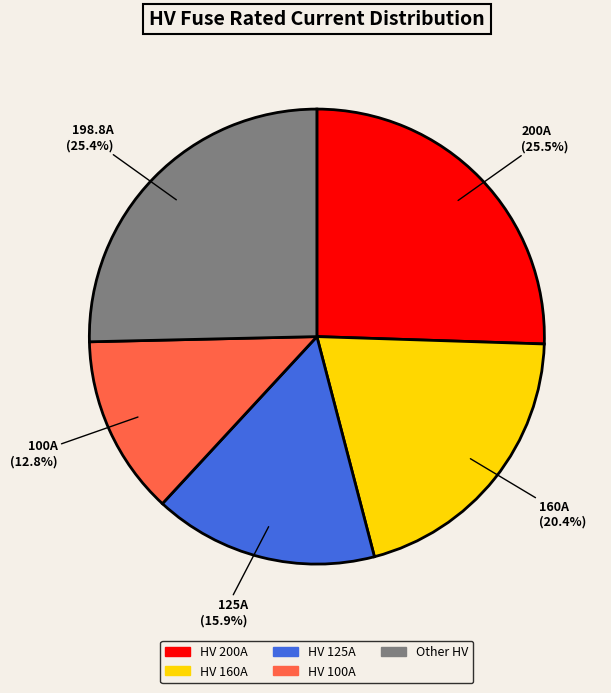

Between HV 100A and HV 160A, which is larger?

HV 160A